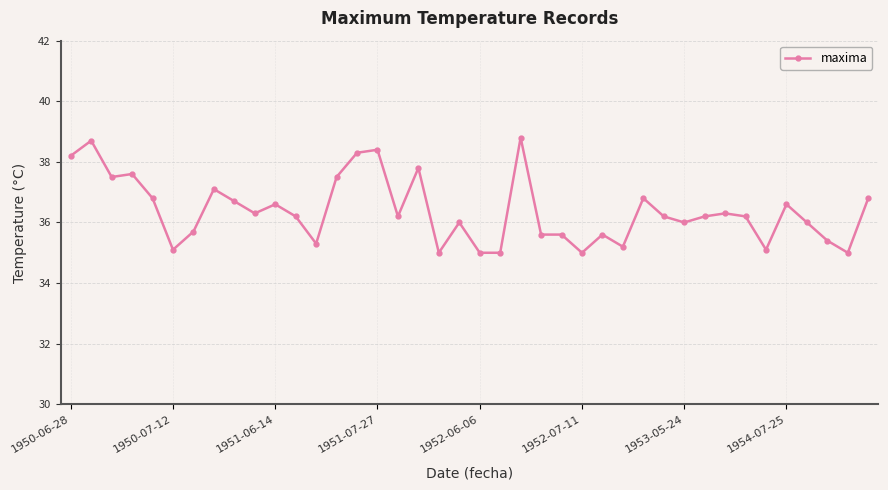

What is the value of the 32nd point from the left?

36.2